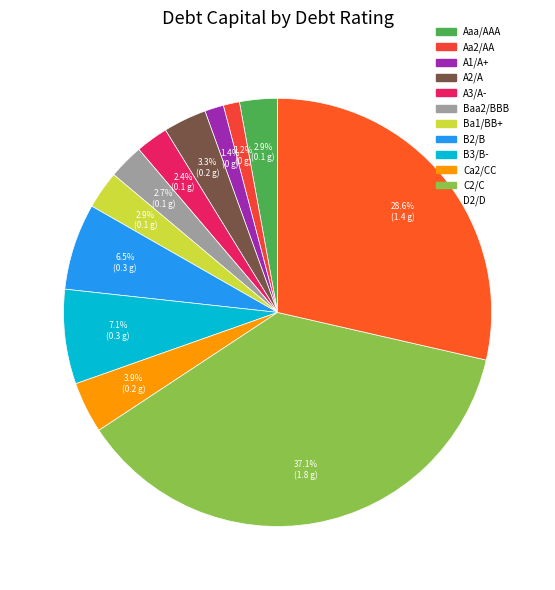

Does any single category account for the majority?

No